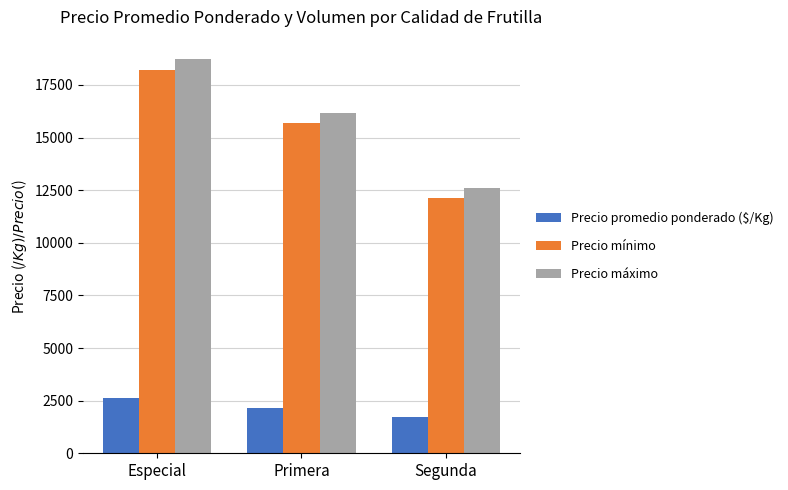

What is the label of the 2nd bar from the right?

Primera